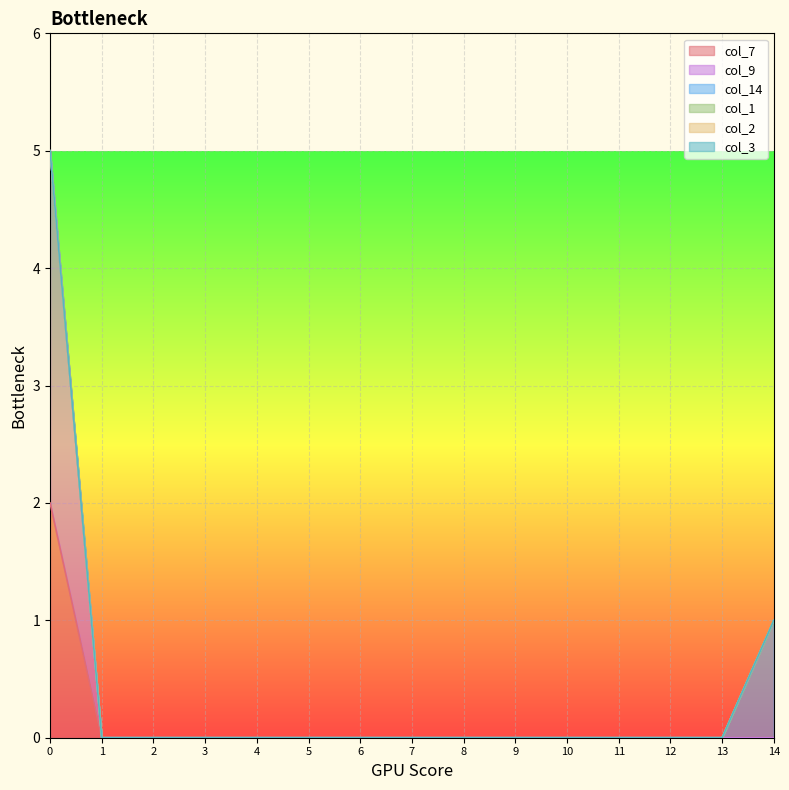

True or false: col_14 and col_1 cross at least once.

False